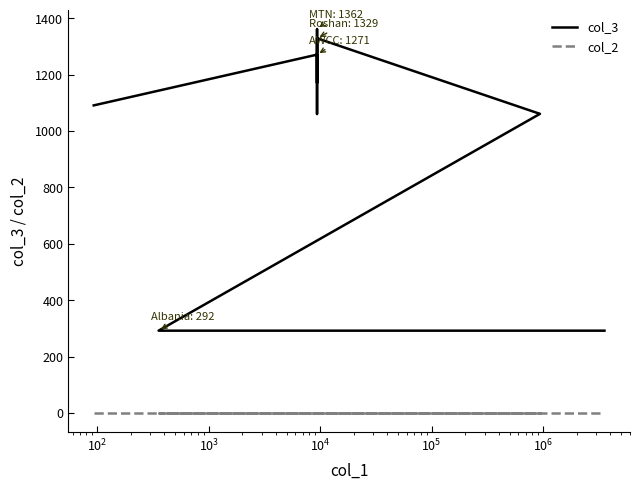

How many lines are shown in the chart?

2